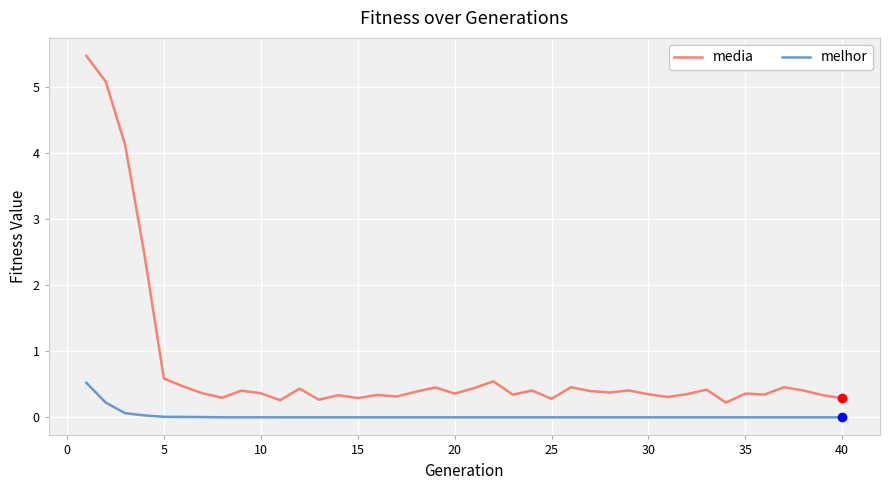

What is the maximum value for media?

5.5